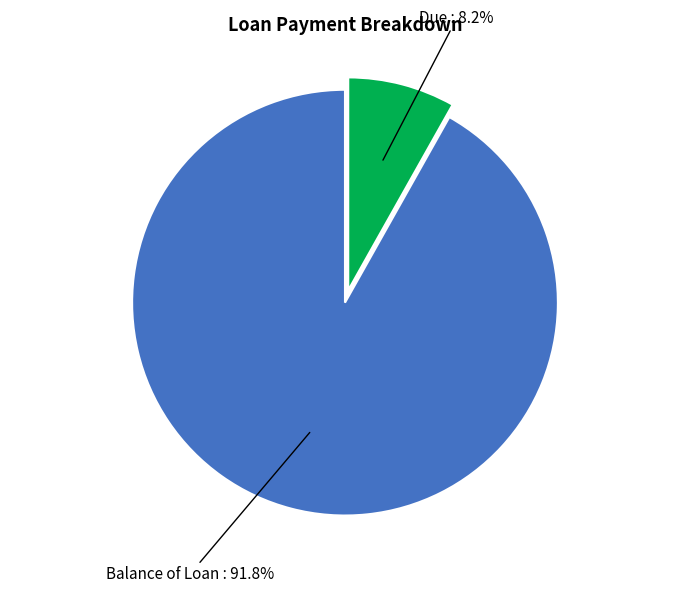

Does any single category account for the majority?

Yes